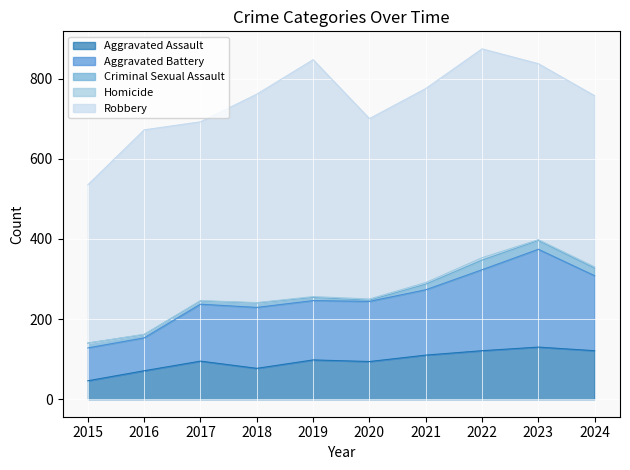

How many data points in Criminal Sexual Assault are less than 12?

5